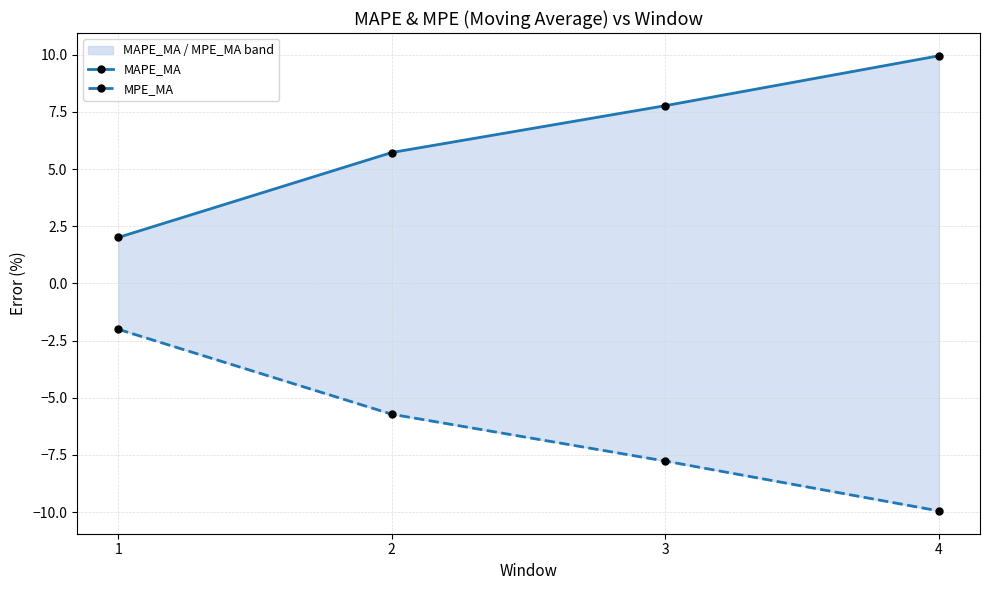

True or false: MAPE_MA and MPE_MA intersect in this chart.

False